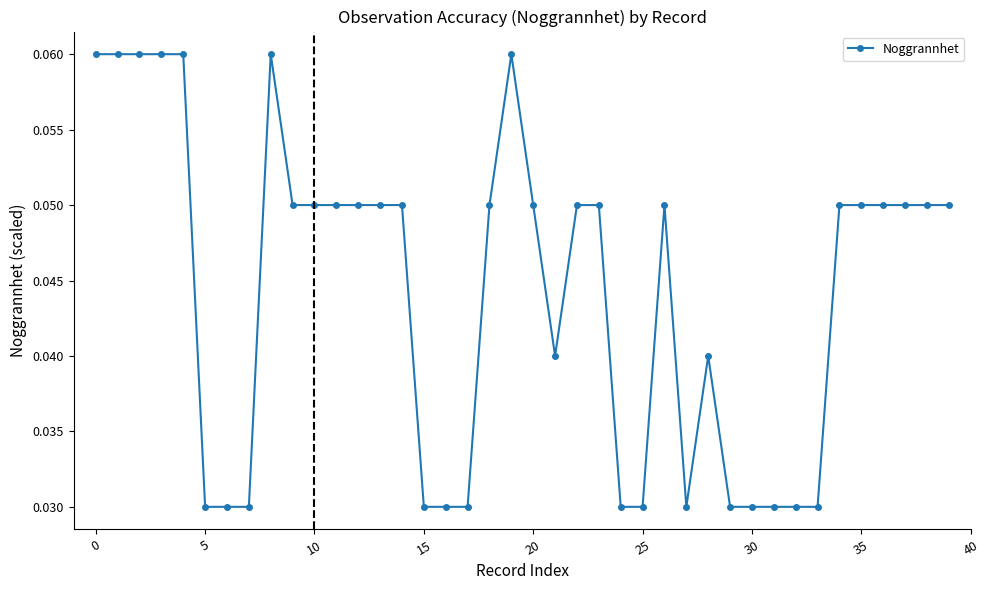

True or false: the data has more than 1 interior local peaks.

True